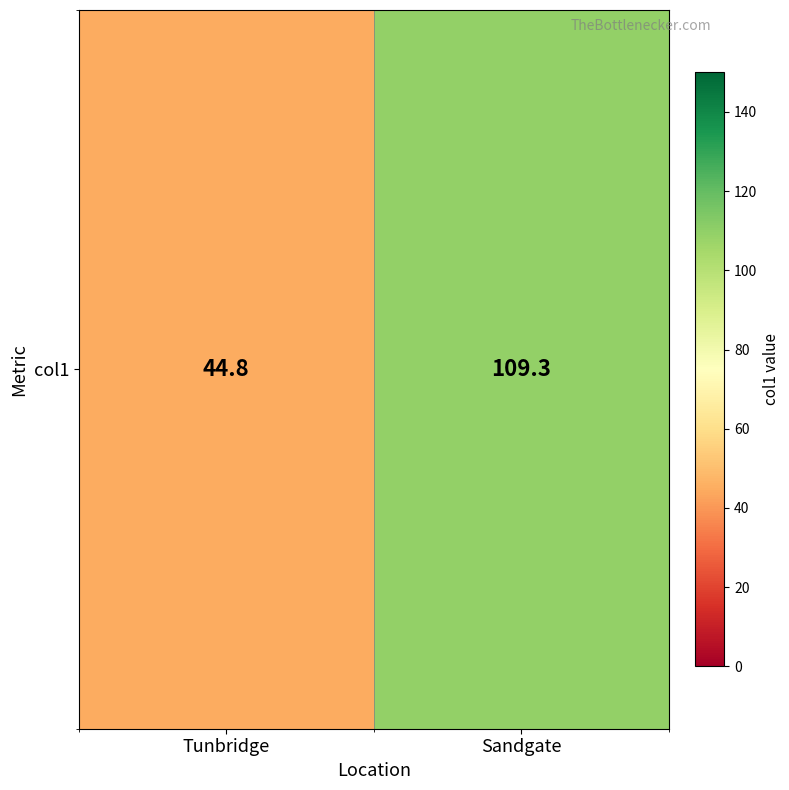

What is the minimum value shown in the chart?

44.8